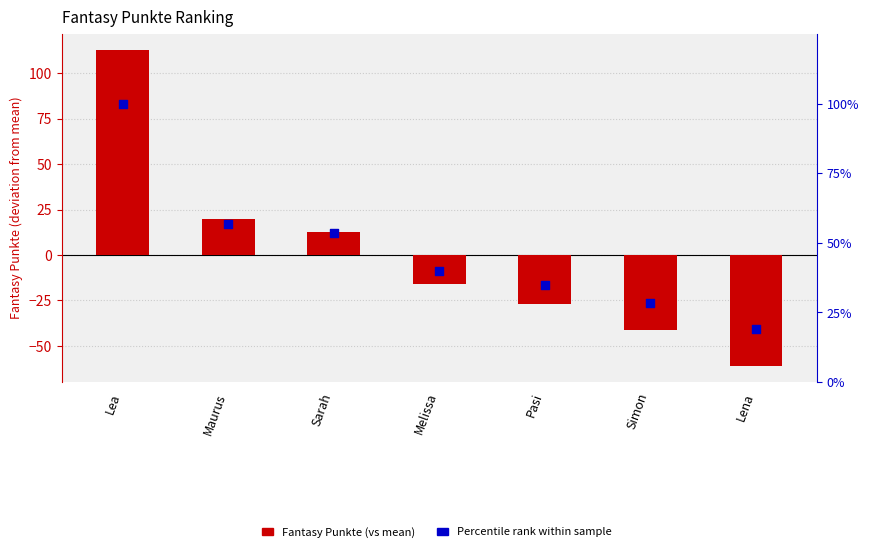

What are all the series names shown in the legend?

Fantasy Punkte (vs mean), Percentile rank within sample